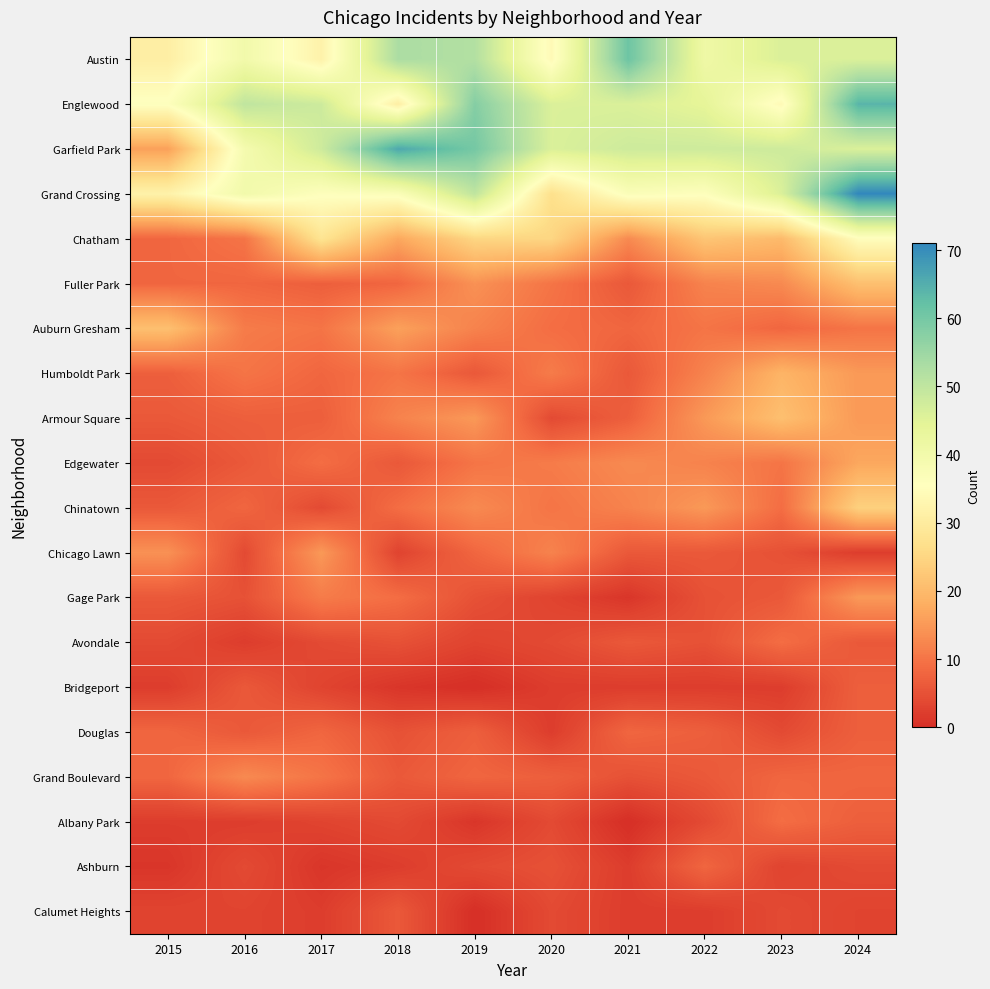

Reading left to right, what are all the values shown in this chart?

Austin: 2015=31	2016=40	2017=32	2018=53	2019=52	2020=34	2021=61	2022=41	2023=46	2024=46
Englewood: 2015=36	2016=50	2017=48	2018=31	2019=58	2020=46	2021=46	2022=44	2023=34	2024=64
Garfield Park: 2015=16	2016=39	2017=48	2018=66	2019=60	2020=46	2021=48	2022=48	2023=48	2024=46
Grand Crossing: 2015=32	2016=40	2017=36	2018=37	2019=50	2020=27	2021=37	2022=36	2023=46	2024=71
Chatham: 2015=8	2016=10	2017=28	2018=17	2019=25	2020=25	2021=13	2022=22	2023=20	2024=35
Fuller Park: 2015=8	2016=8	2017=7	2018=8	2019=14	2020=10	2021=6	2022=12	2023=13	2024=21
Auburn Gresham: 2015=21	2016=11	2017=10	2018=16	2019=12	2020=9	2021=8	2022=10	2023=8	2024=10
Humboldt Park: 2015=7	2016=10	2017=8	2018=10	2019=6	2020=11	2021=6	2022=12	2023=19	2024=15
Armour Square: 2015=6	2016=7	2017=7	2018=12	2019=15	2020=4	2021=7	2022=15	2023=21	2024=15
Edgewater: 2015=4	2016=6	2017=9	2018=6	2019=10	2020=11	2021=13	2022=12	2023=10	2024=17
Chinatown: 2015=6	2016=8	2017=4	2018=9	2019=13	2020=10	2021=12	2022=15	2023=9	2024=24
Chicago Lawn: 2015=14	2016=4	2017=15	2018=3	2019=8	2020=12	2021=6	2022=6	2023=5	2024=2
Gage Park: 2015=6	2016=5	2017=11	2018=9	2019=5	2020=3	2021=1	2022=5	2023=6	2024=15
Avondale: 2015=4	2016=2	2017=4	2018=5	2019=3	2020=4	2021=6	2022=5	2023=9	2024=6
Bridgeport: 2015=2	2016=6	2017=3	2018=1	2019=0	2020=2	2021=2	2022=2	2023=2	2024=7
Douglas: 2015=8	2016=6	2017=8	2018=5	2019=7	2020=2	2021=8	2022=7	2023=4	2024=7
Grand Boulevard: 2015=8	2016=13	2017=10	2018=6	2019=8	2020=7	2021=5	2022=6	2023=8	2024=8
Albany Park: 2015=2	2016=2	2017=3	2018=4	2019=1	2020=4	2021=0	2022=4	2023=9	2024=7
Ashburn: 2015=1	2016=4	2017=1	2018=2	2019=4	2020=5	2021=2	2022=8	2023=3	2024=4
Calumet Heights: 2015=3	2016=3	2017=2	2018=6	2019=0	2020=4	2021=2	2022=2	2023=4	2024=3